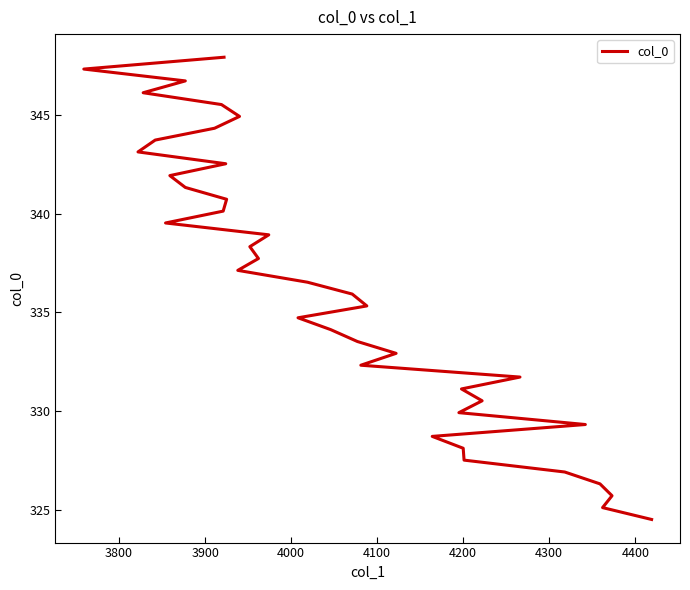

Reading left to right, extract all data points from this chart.

324.5	325.1	325.7	326.3	326.9	327.5	328.1	328.7	329.3	329.9	330.5	331.1	331.7	332.3	332.9	333.5	334.1	334.7	335.3	335.9	336.5	337.1	337.7	338.3	338.9	339.5	340.1	340.7	341.3	341.9	342.5	343.1	343.7	344.3	344.9	345.5	346.1	346.7	347.3	347.9